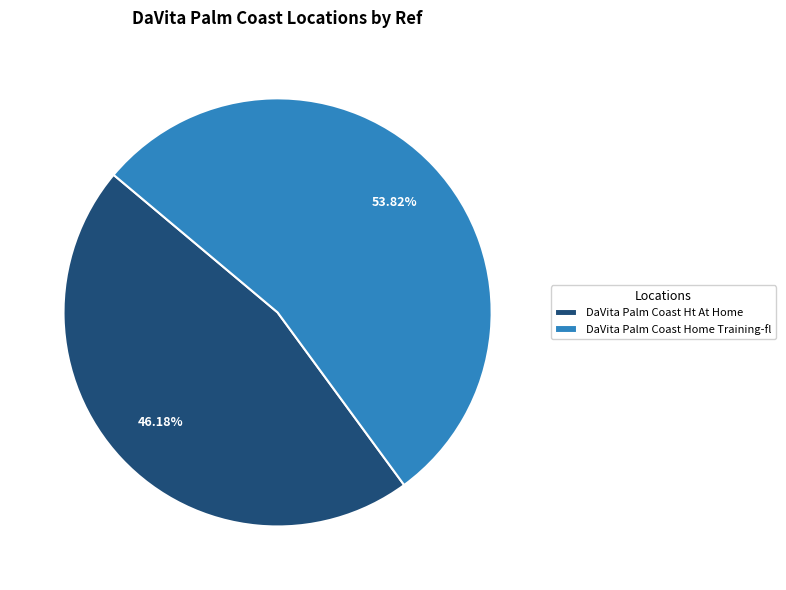

To the nearest percent, what is the combined percentage of DaVita Palm Coast Home Training-fl and DaVita Palm Coast Ht At Home?

100%